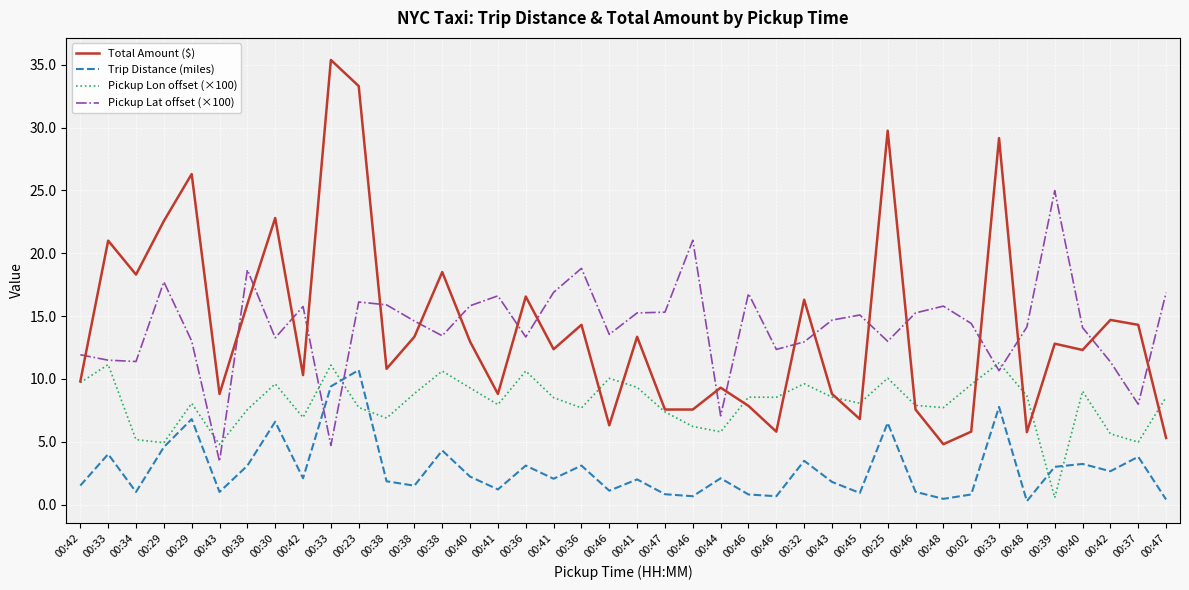

At which label does Trip Distance (miles) first exceed 2?

00:33